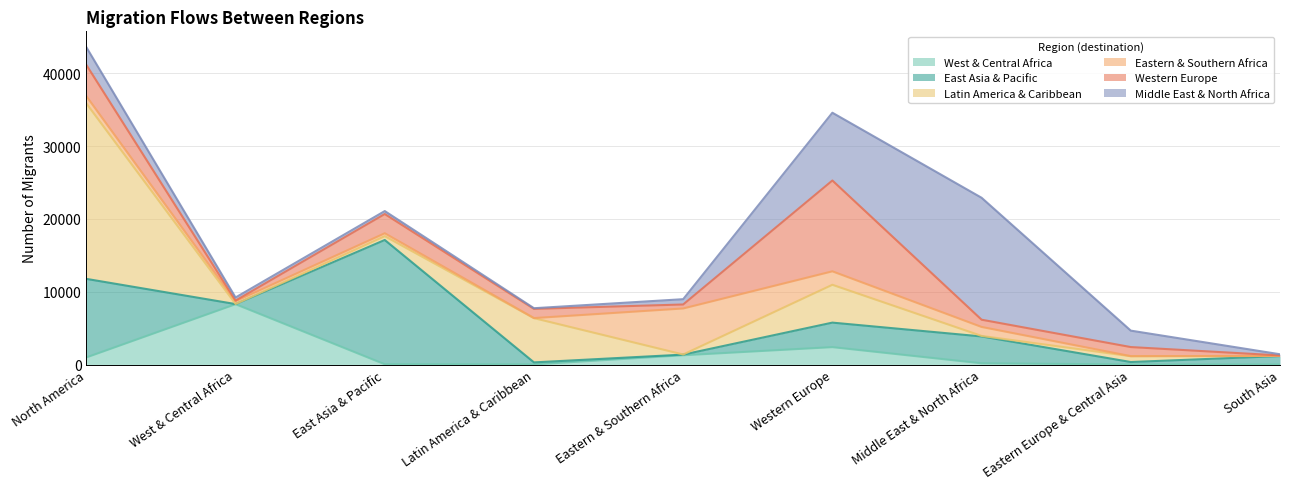

What is the label of the 8th point from the right?

West & Central Africa